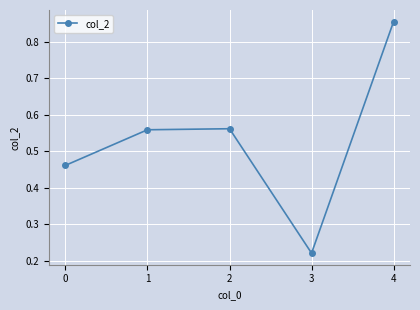

Where is the data nearest to the value 0?

3